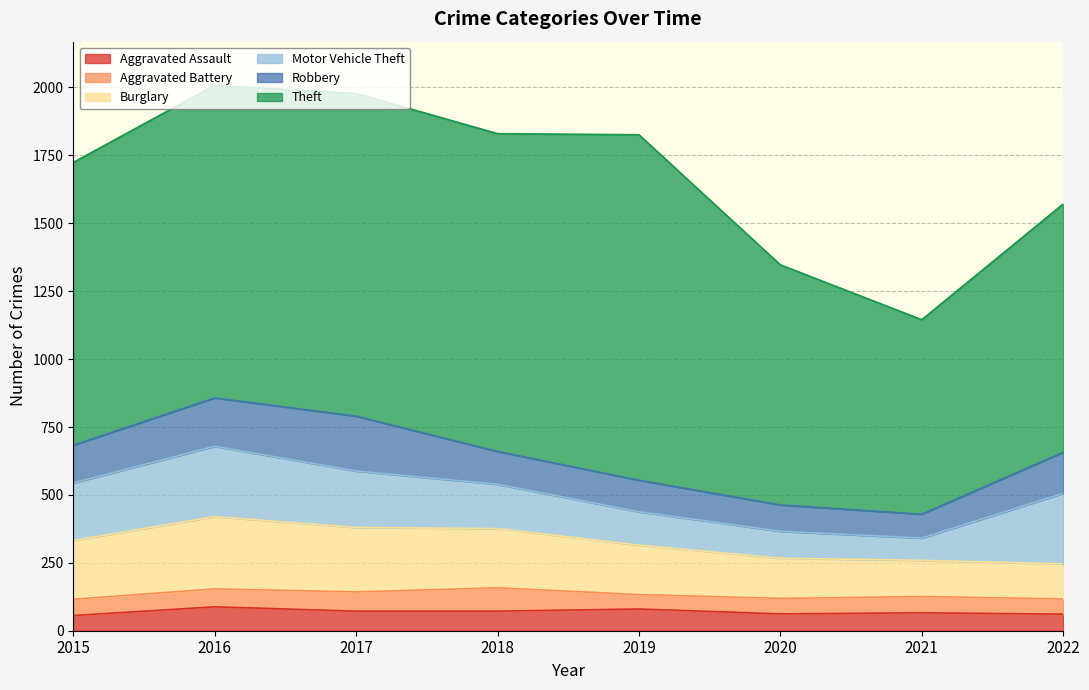

What is the difference between the maximum and minimum values in the Aggravated Battery series?

33